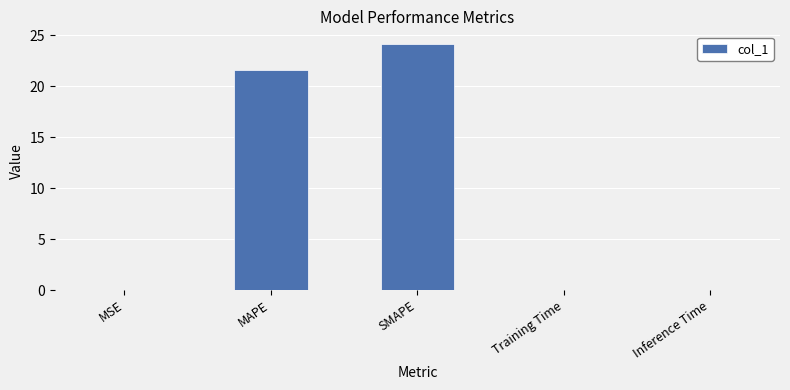

Is it true that the value at Training Time is 0.0?

True